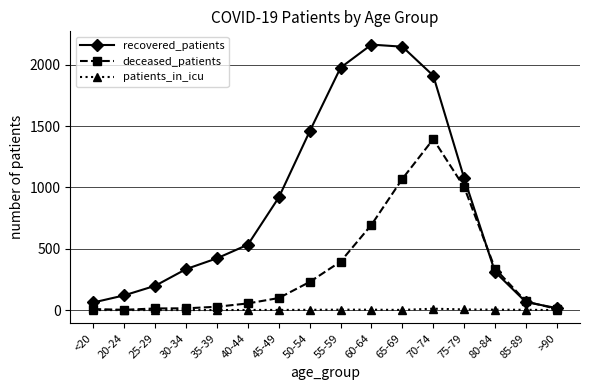

What is the greatest value displayed?

2164